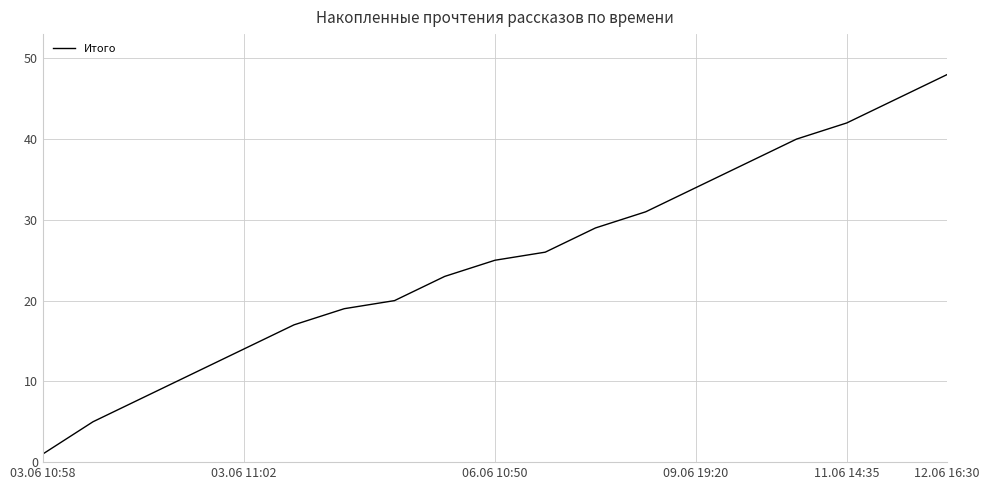

What is the greatest value displayed?

48